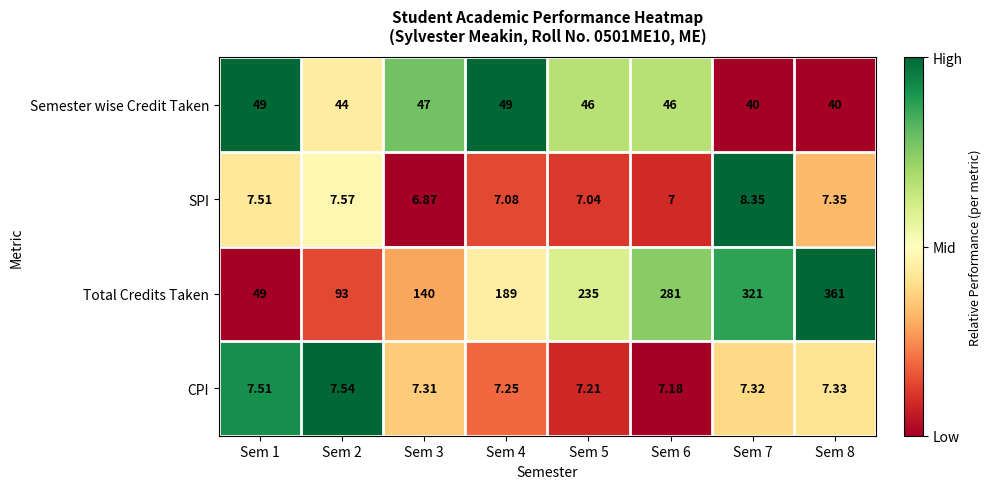

How many categories are shown in the chart?

8